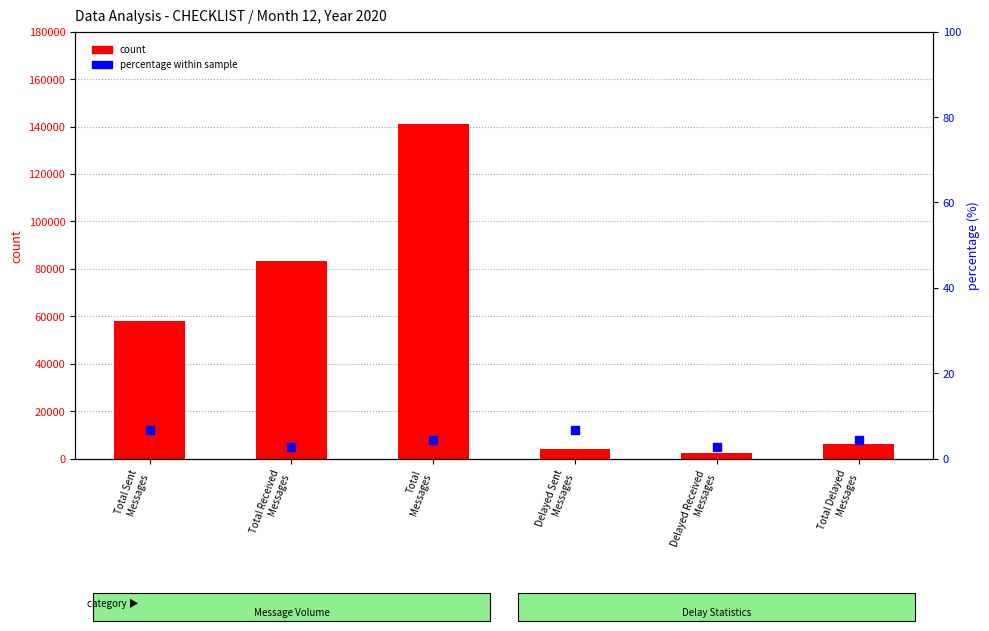

What is the total value across all series at Delayed Received
Messages?

2359.8